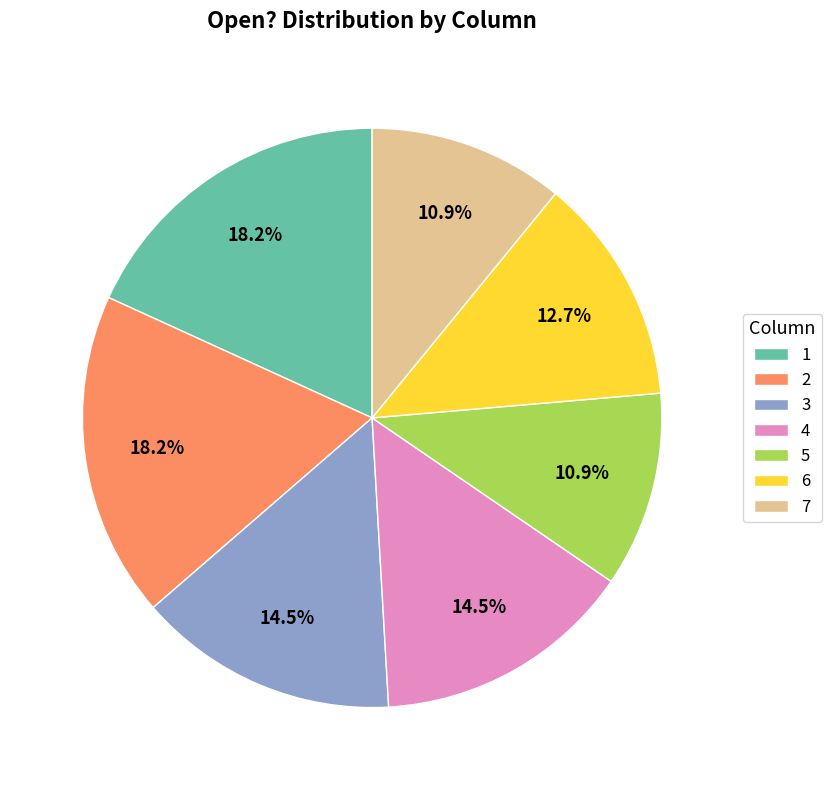

The 3 slice represents 27% of the pie. True or false?

False